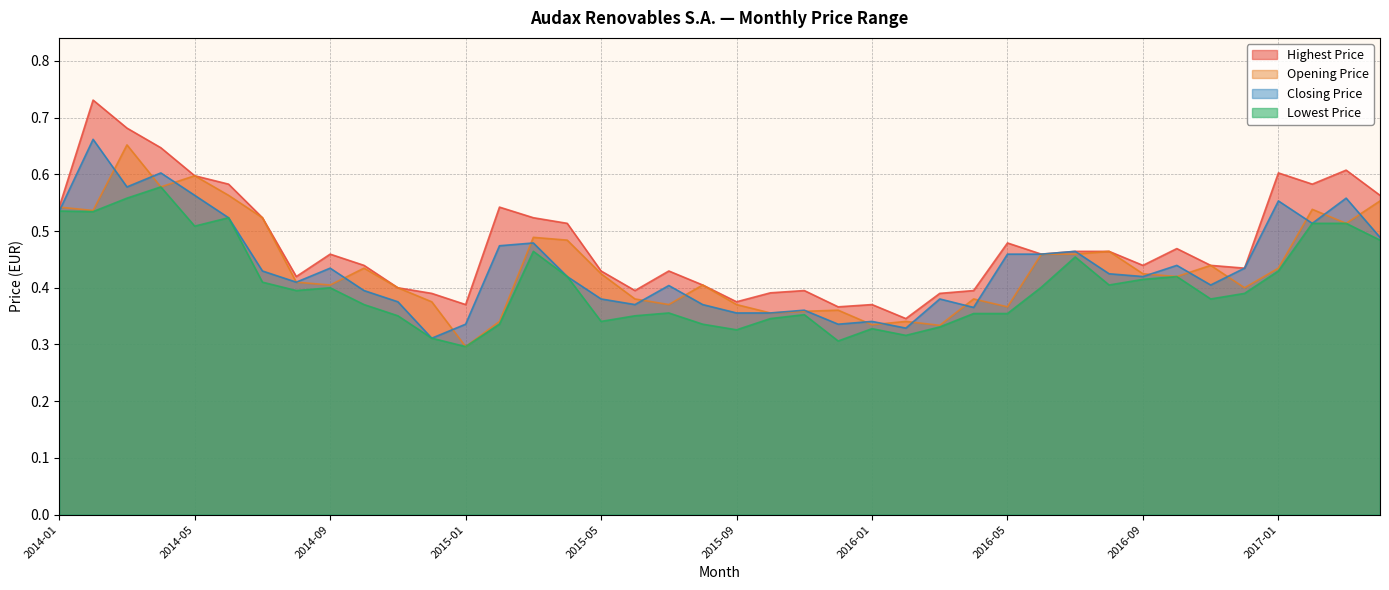

Does the chart have visible grid lines?

Yes